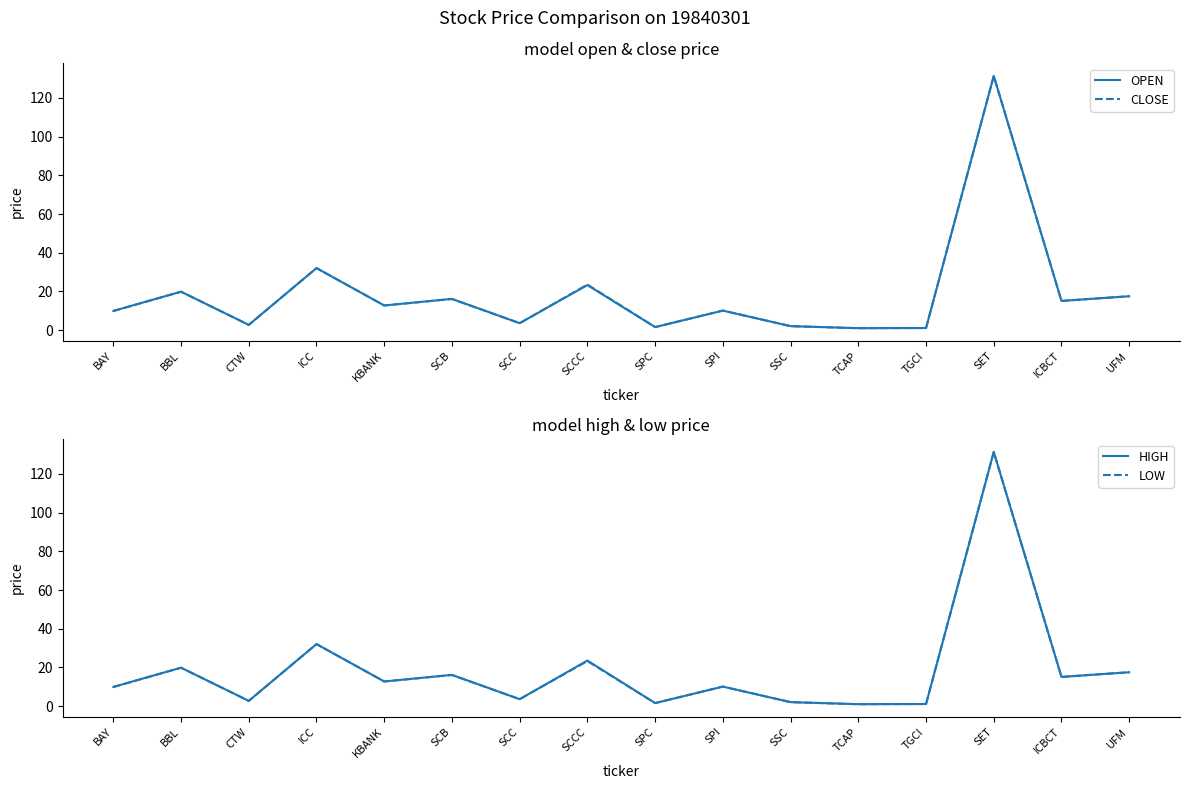

What is the label of the 16th point from the left?

UFM